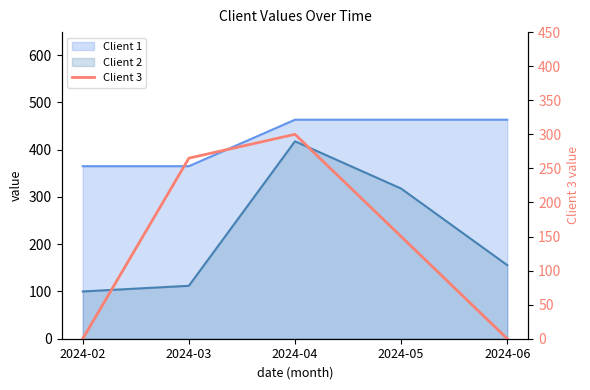

How many categories are shown in the chart?

5